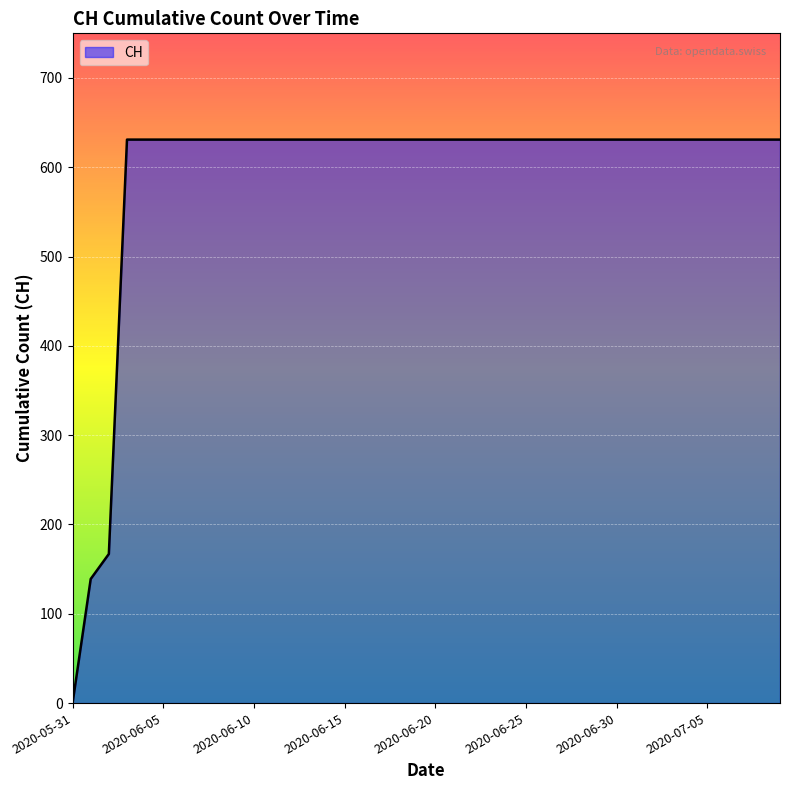

What is the difference between the maximum and minimum values?

631